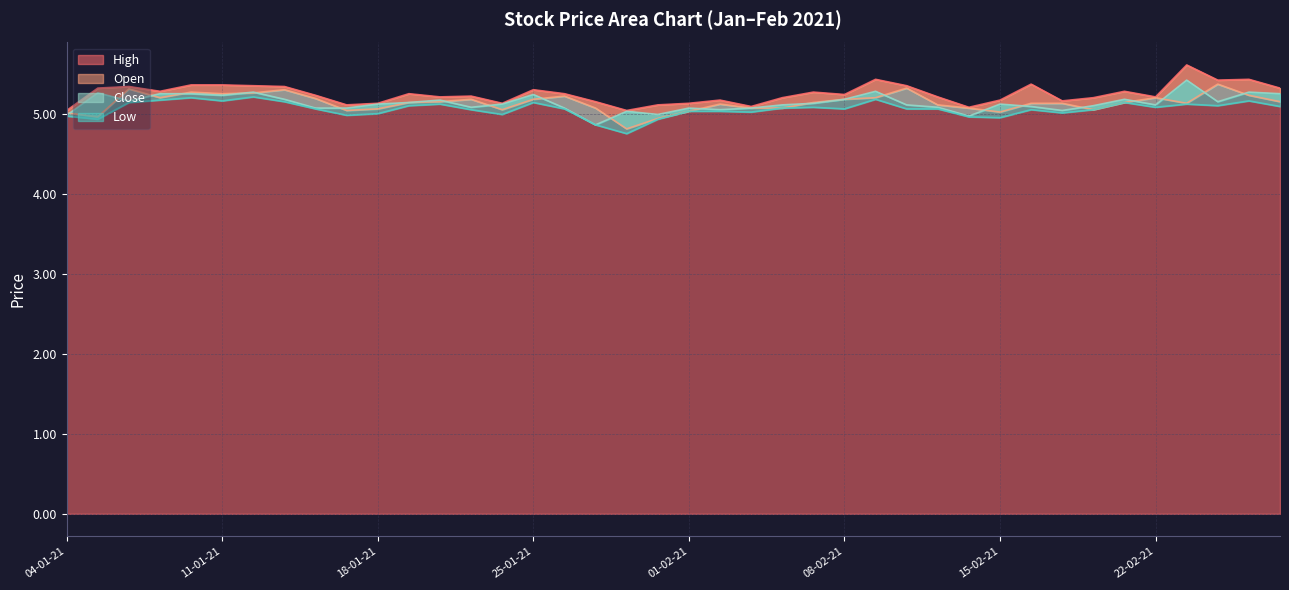

How many values in the Open series are below 5?

3